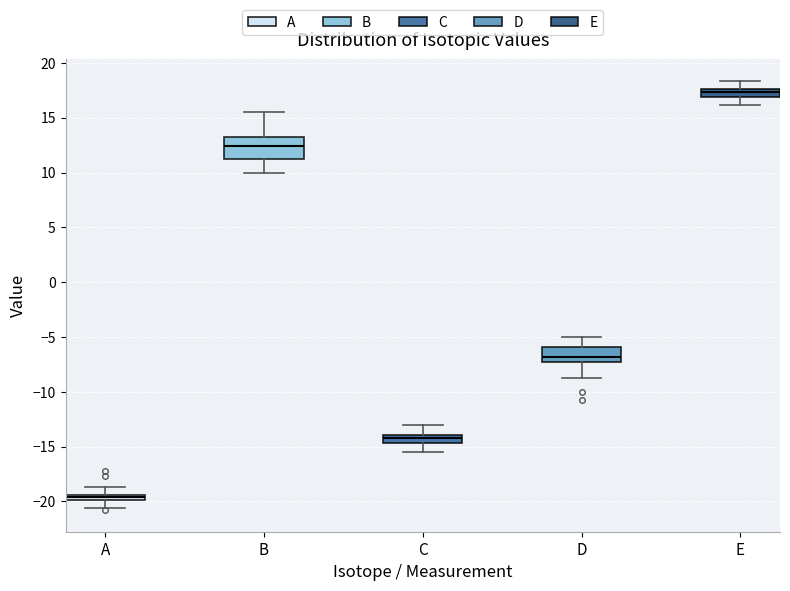

Which box has the lowest median line?

A